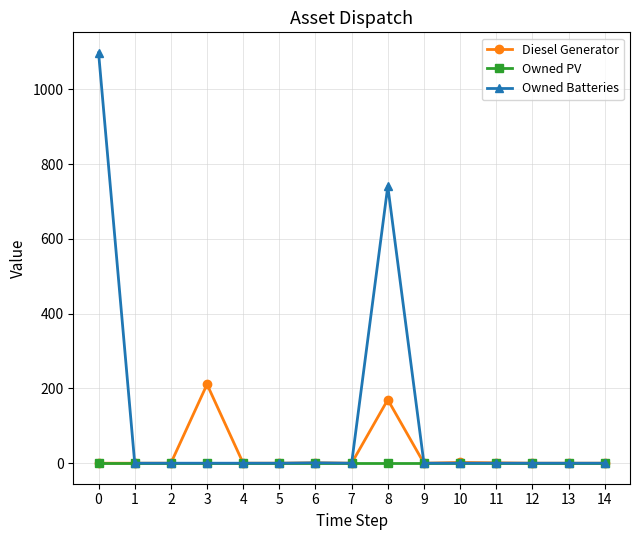

Which series has the largest total across all categories?

Owned Batteries